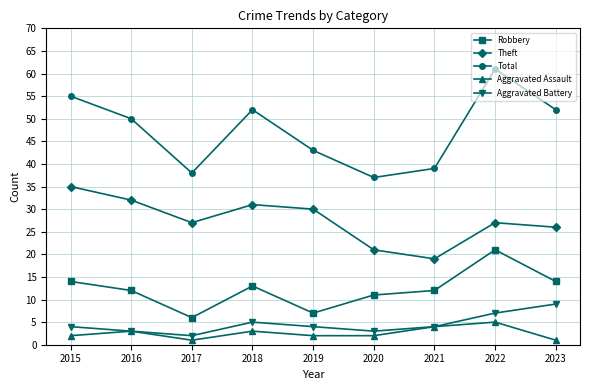

Read the Robbery value at 2022.

21